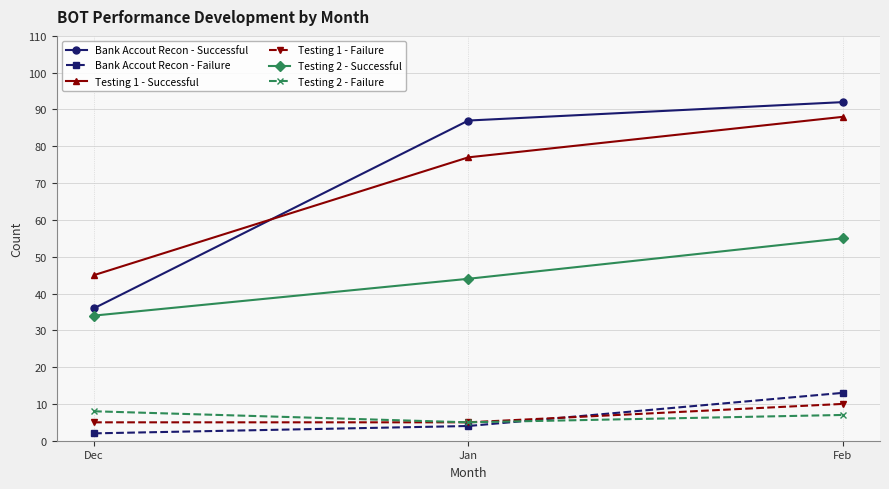

At which category is the sum across all series the highest?

Feb